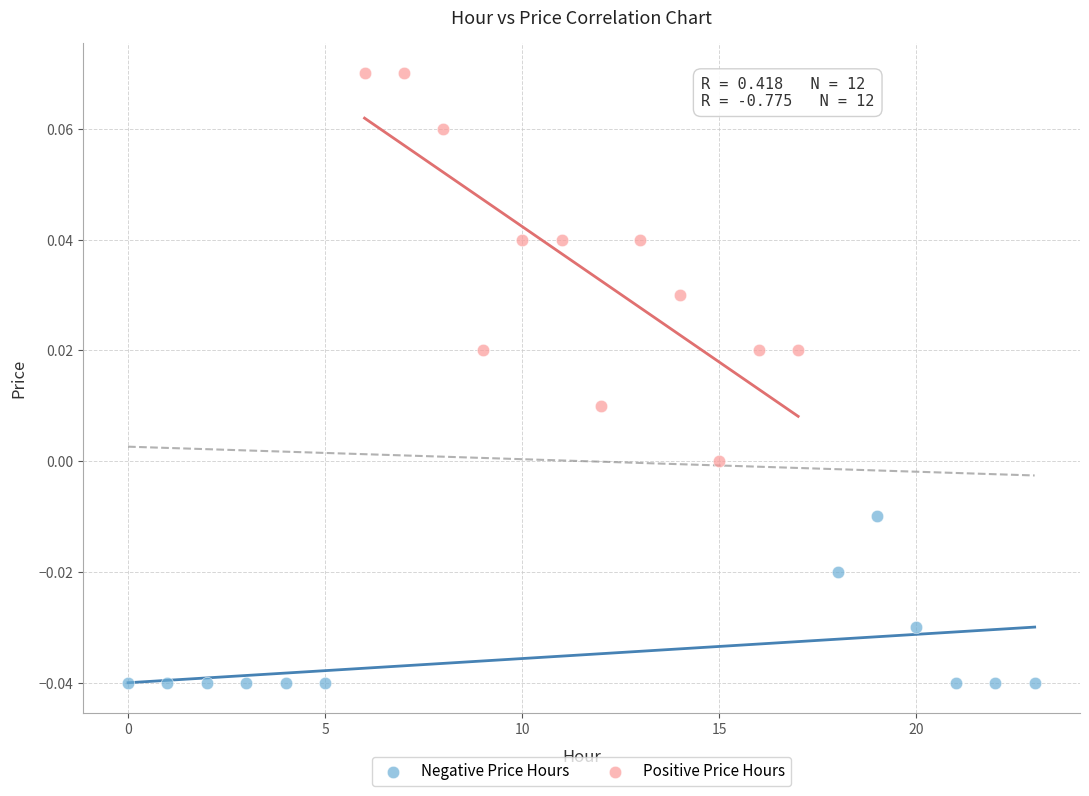

Which series contains the lowest Y value?

Negative Price Hours